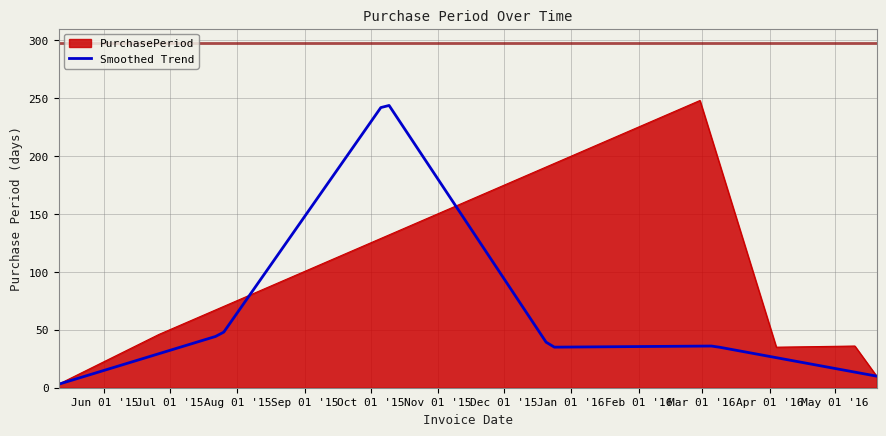

What is the minimum value shown in the chart?

3